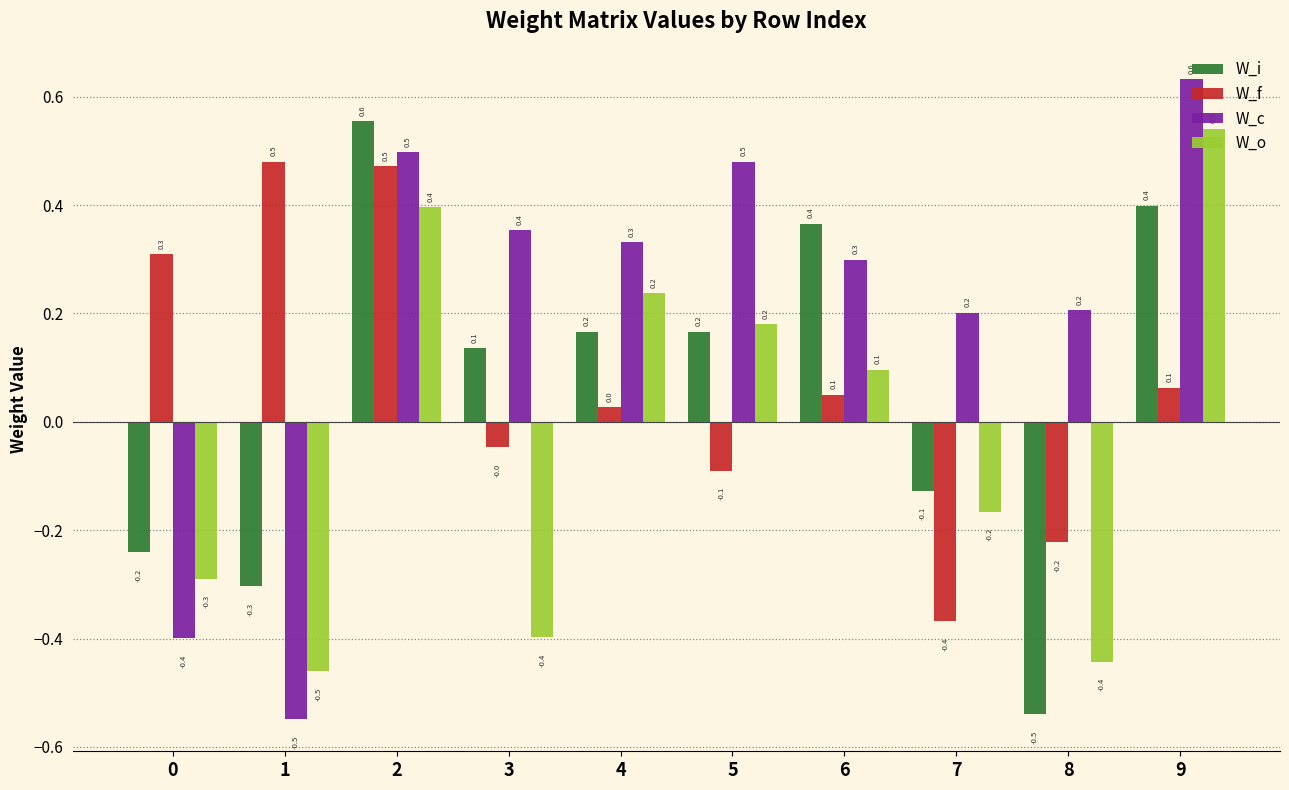

What is the difference between the maximum and minimum values in the W_c series?

1.2